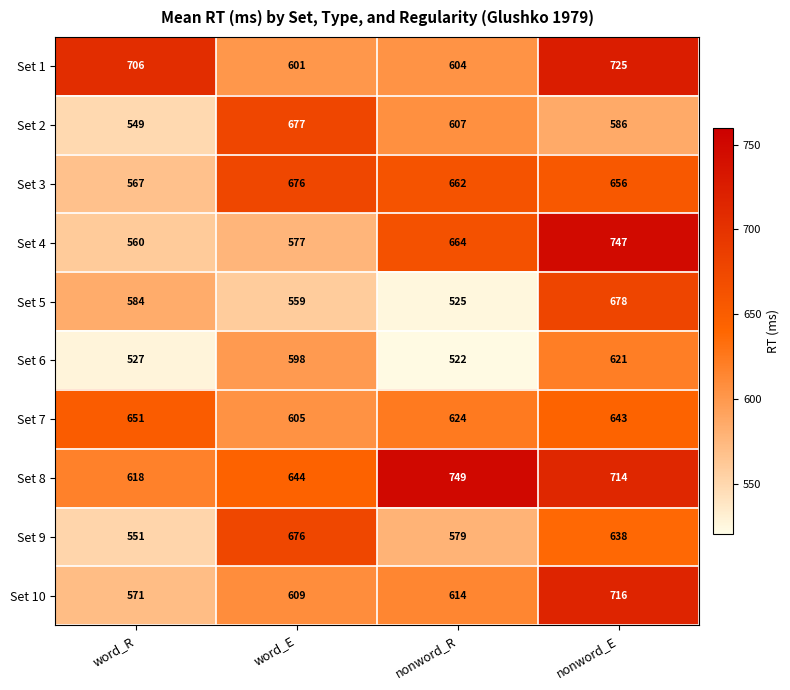

How many categories are shown in the chart?

4